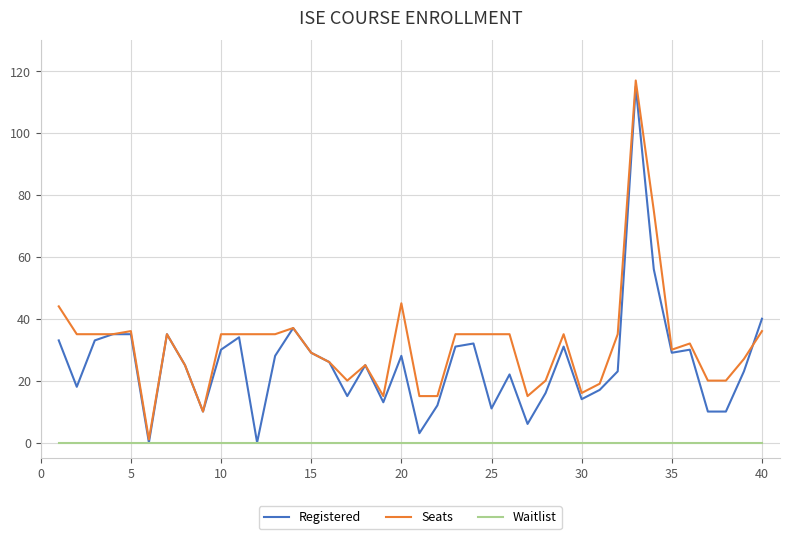

List the series in order of their overall mean, highest first.

Seats, Registered, Waitlist